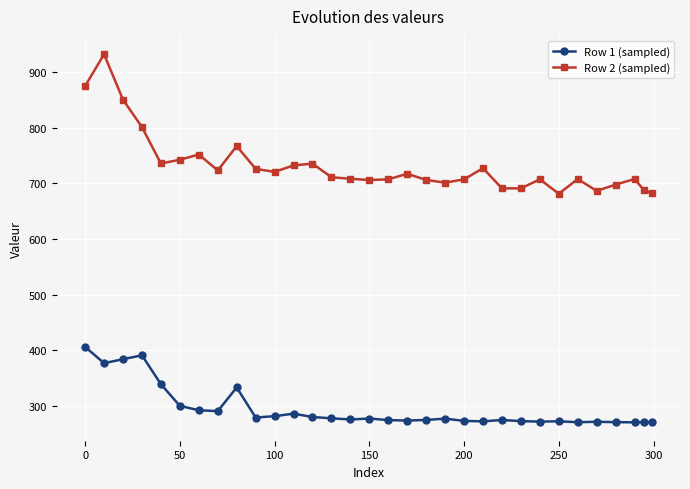

What is the average value of the Row 1 (sampled) series?

295.3